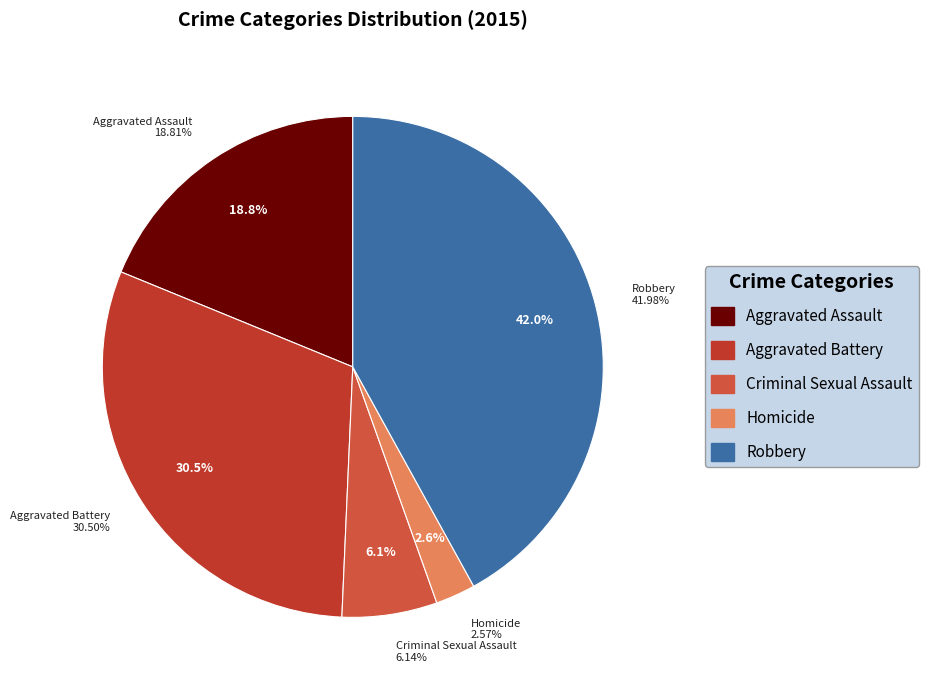

The Criminal Sexual Assault slice represents 1% of the pie. True or false?

False